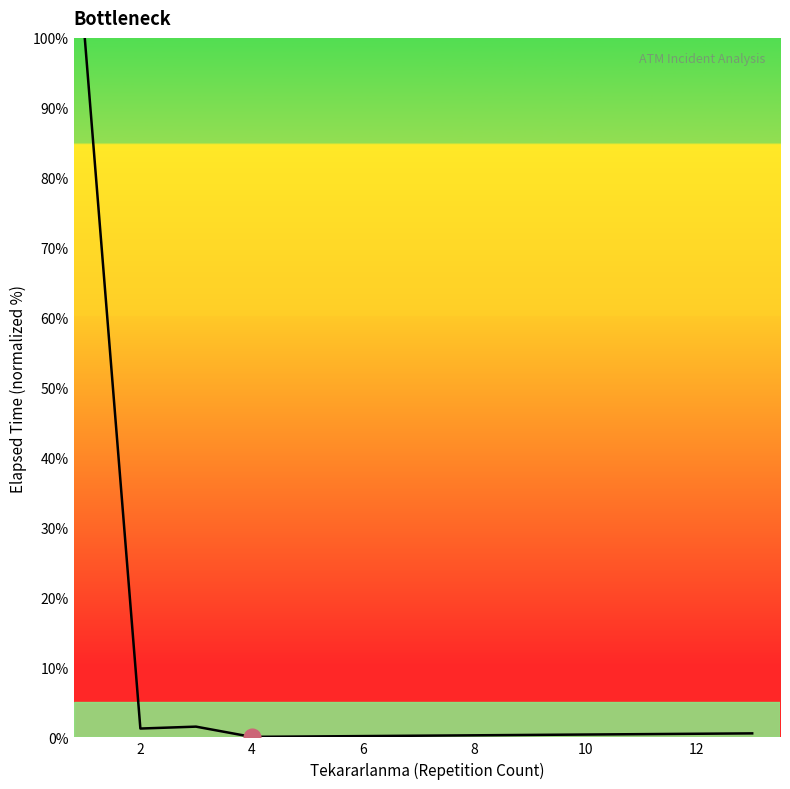

What is the difference between the maximum and second lowest values?

99.4